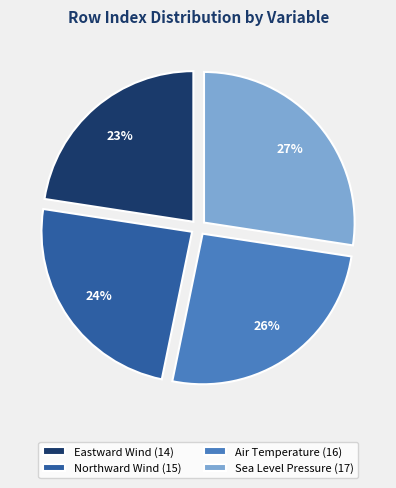

Is the sum of Eastward Wind and Air Temperature greater than half?

No